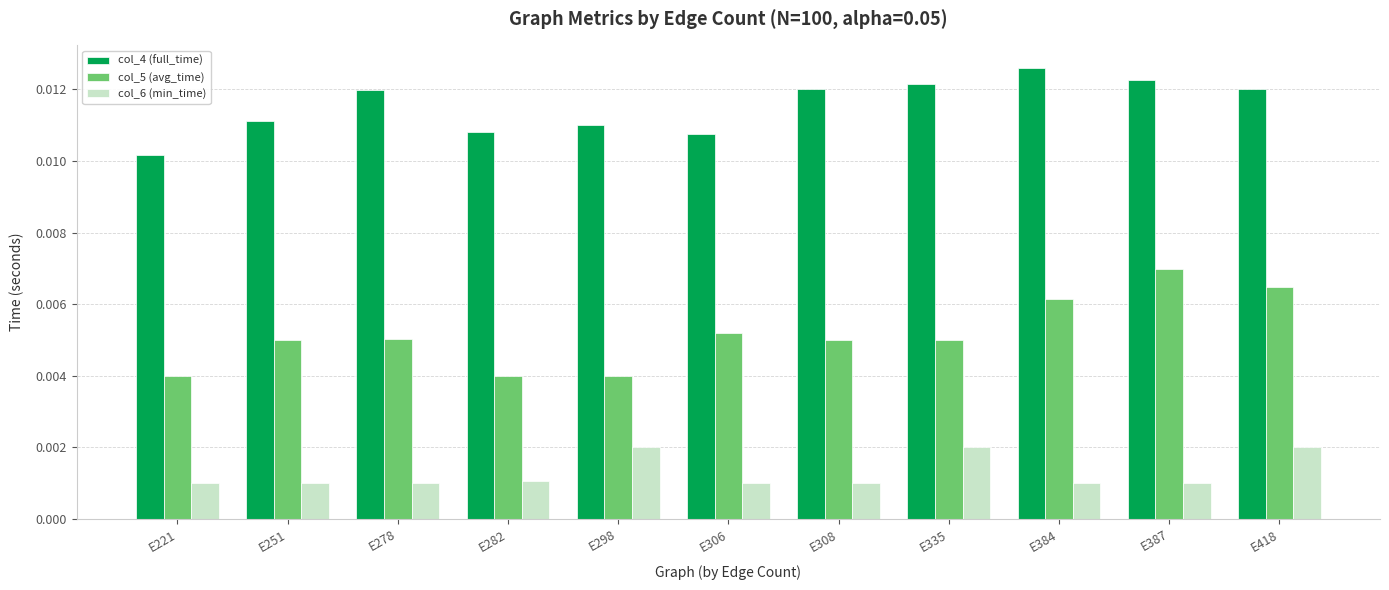

List the series in order of their overall mean, highest first.

col_4 (full_time), col_5 (avg_time), col_6 (min_time)